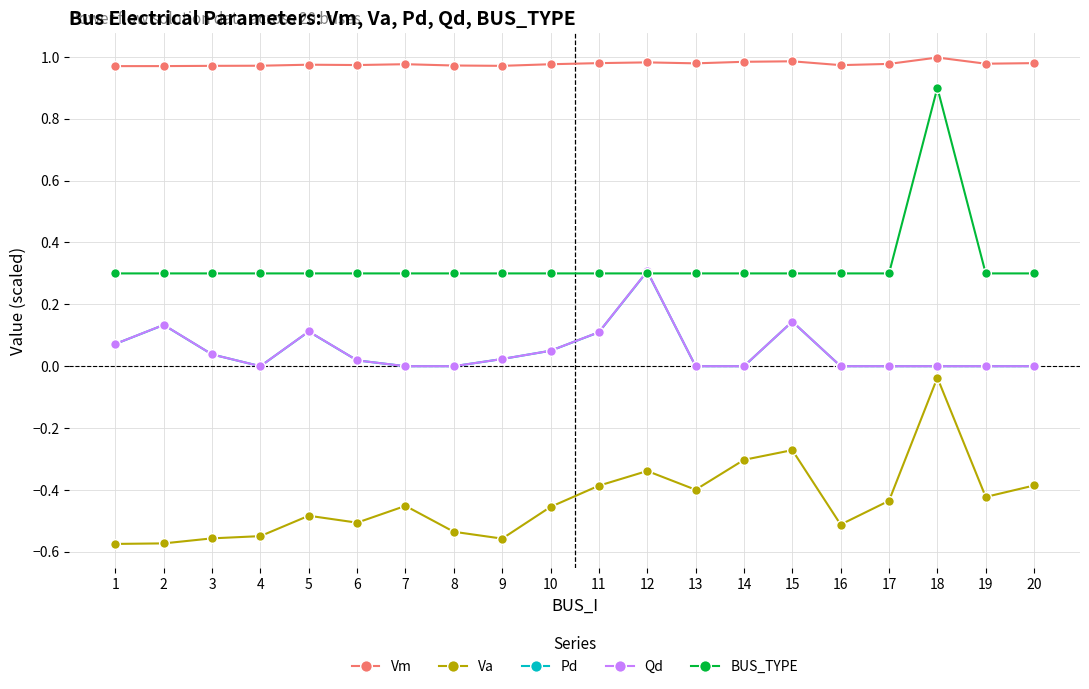

How many lines are shown in the chart?

5